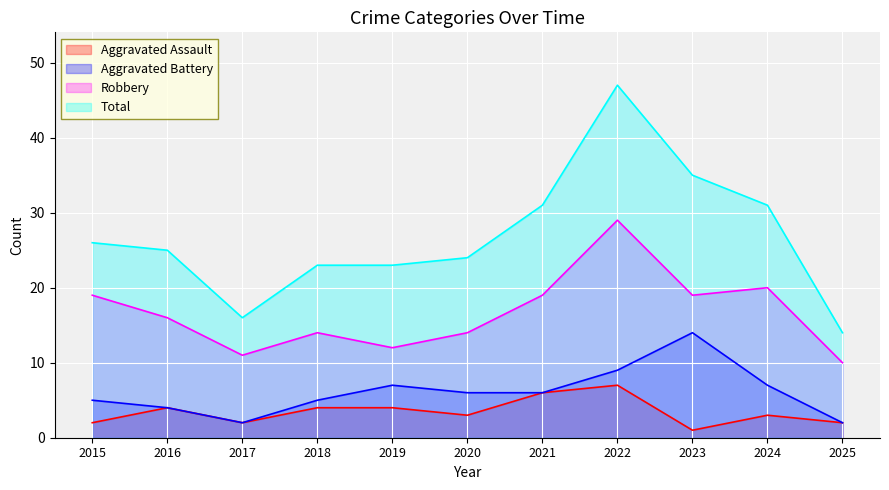

How many data points in Aggravated Assault are less than 3?

4